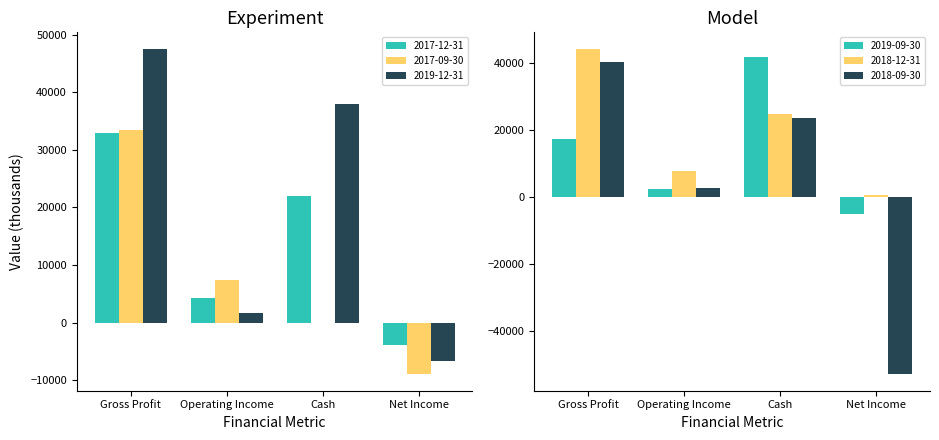

How many values in 2018-09-30 are above zero?

3